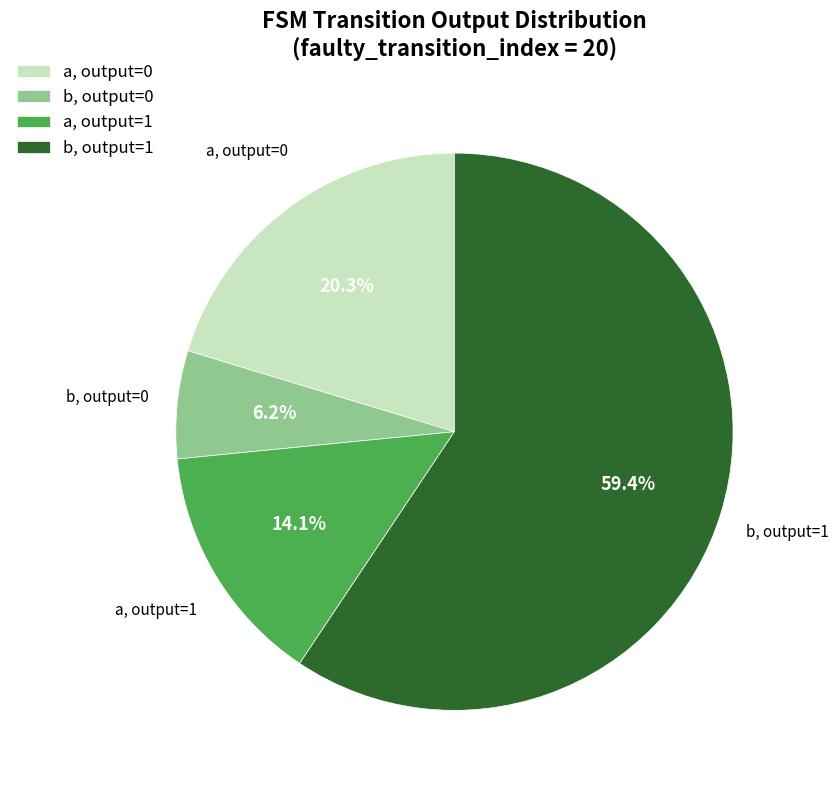

What is the largest slice in the pie chart?

b, output=1